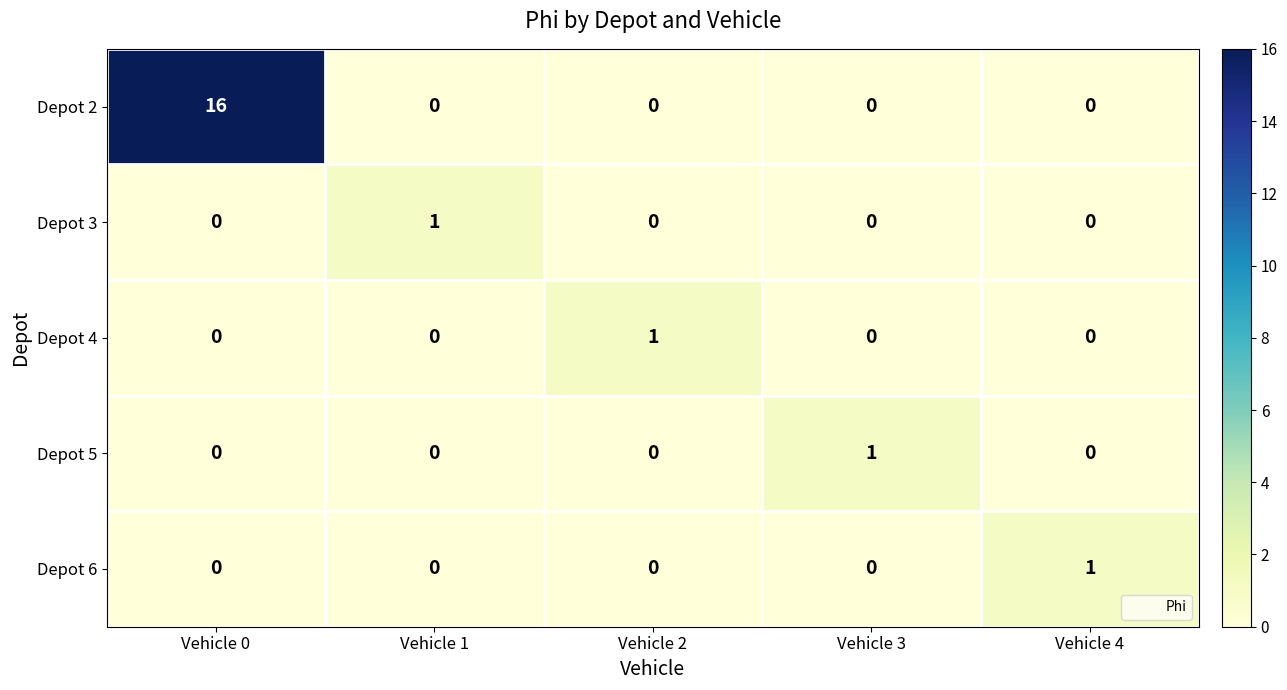

At which category does the chart reach its peak across all series?

Vehicle 0